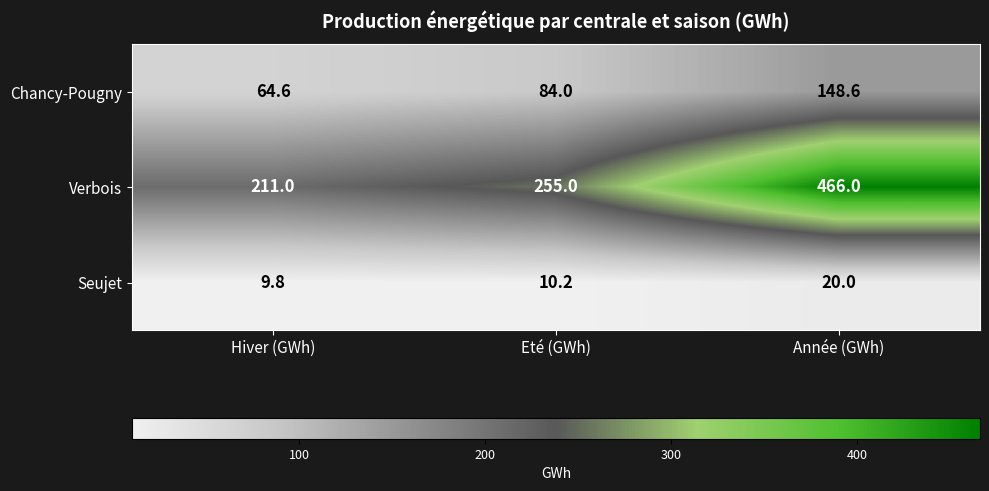

What is the difference between the maximum and second lowest values in the Seujet series?

9.8